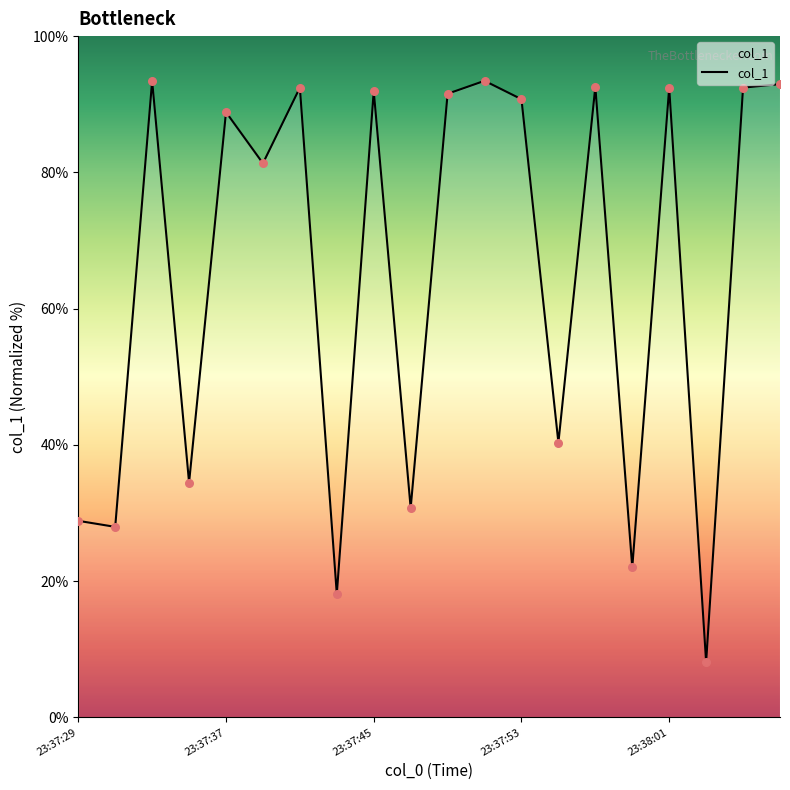

What is the minimum value shown in the chart?

8.1